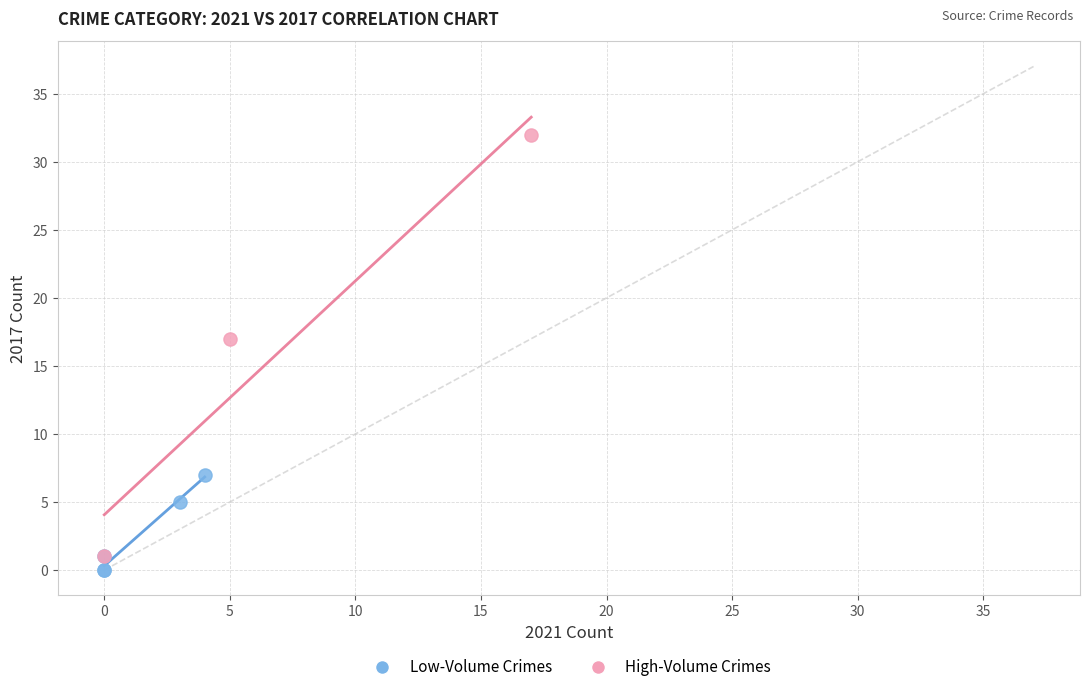

Which series has the widest spread of Y values?

High-Volume Crimes